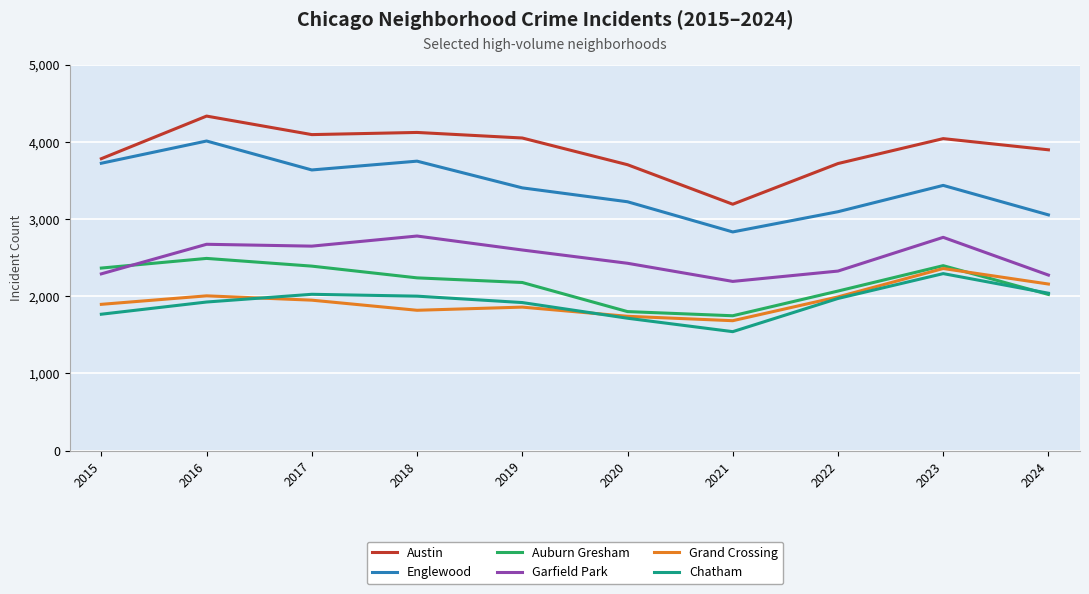

Which series has the largest range (max minus min)?

Englewood